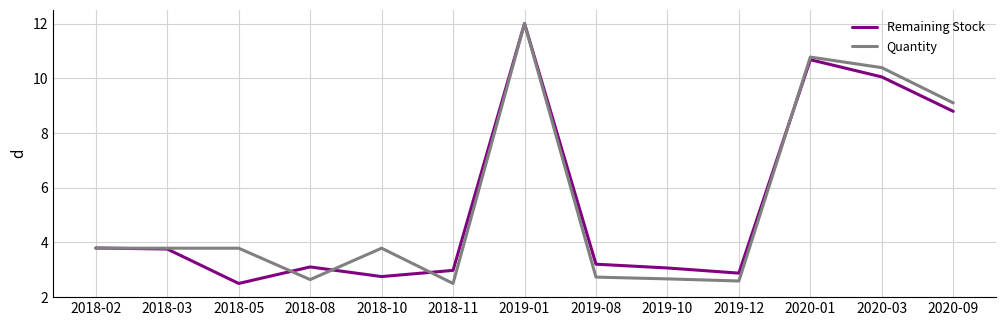

What is the difference between the second highest and minimum values in the Remaining Stock series?

8.2